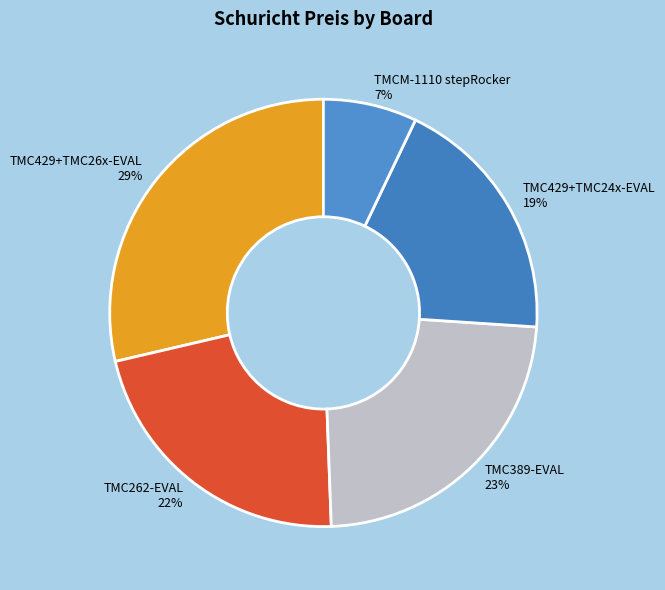

Is the sum of TMC429+TMC26x-EVAL and TMC429+TMC24x-EVAL greater than half?

No